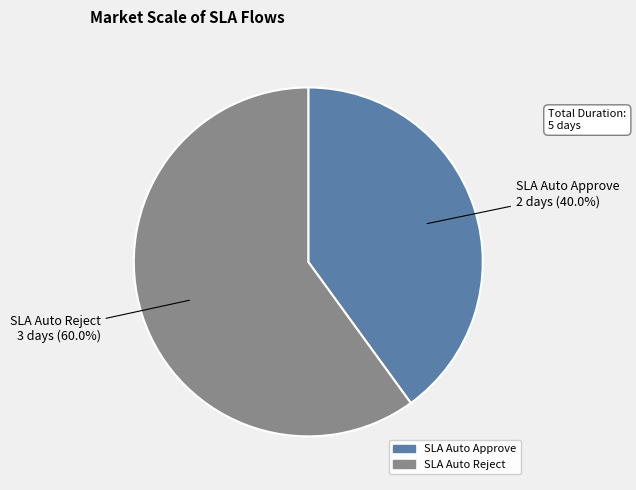

Does any single category account for the majority?

Yes